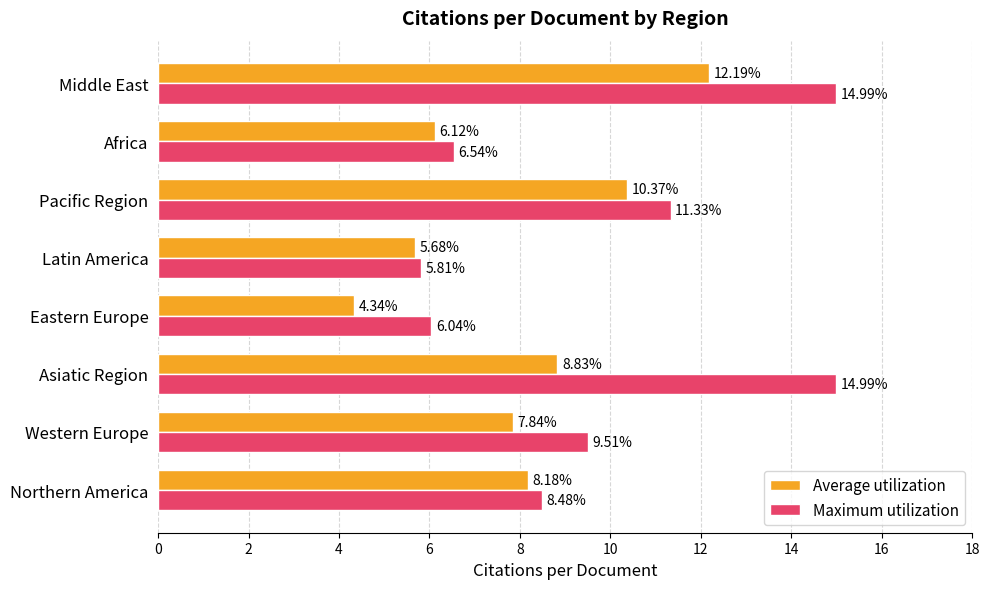

Which series changed the most between Northern America and Asiatic Region?

Maximum utilization